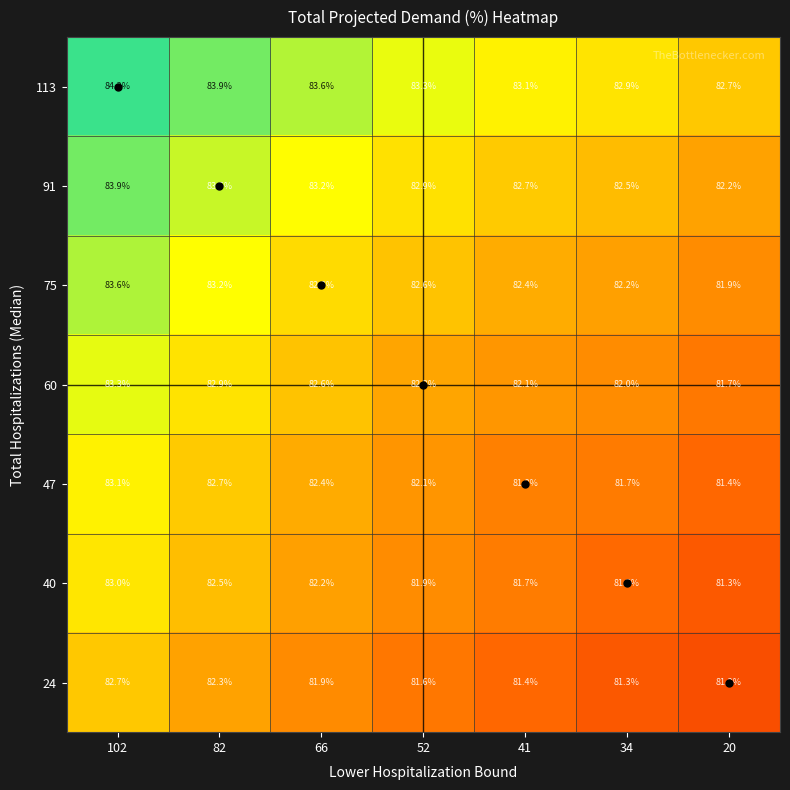

Rank the categories by 47 value from highest to lowest.

102, 82, 66, 52, 41, 34, 20